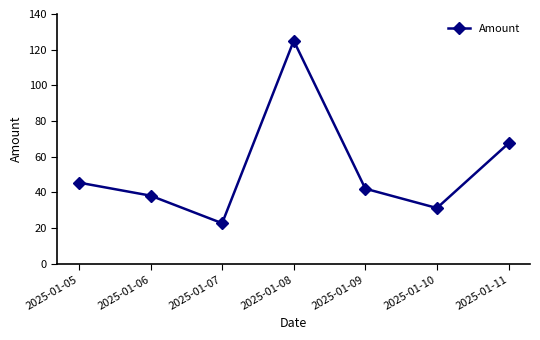

At which category does the chart reach its peak across all series?

2025-01-08